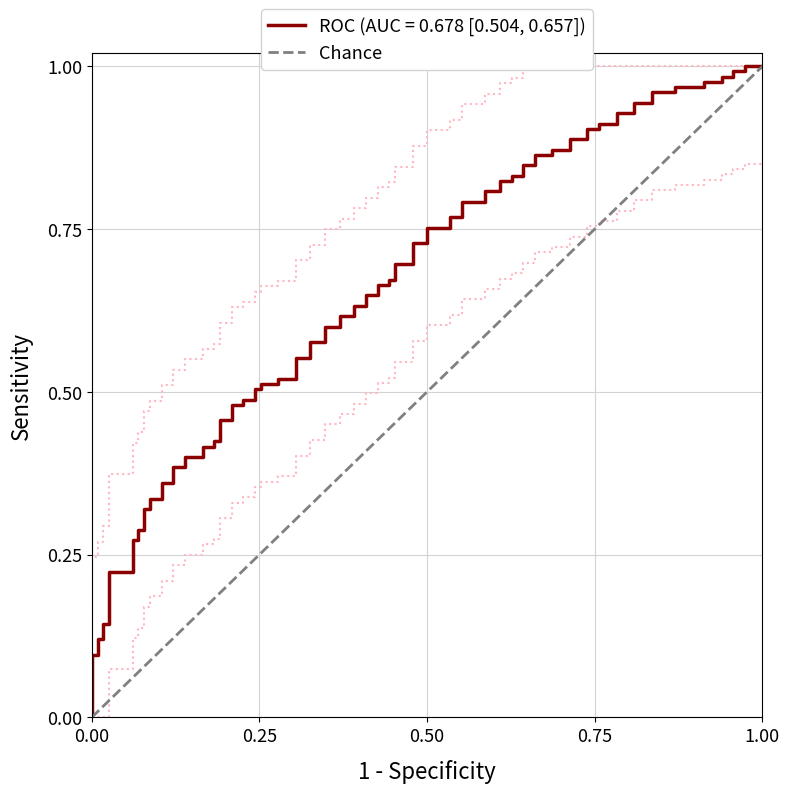

What is the greatest value displayed?

1